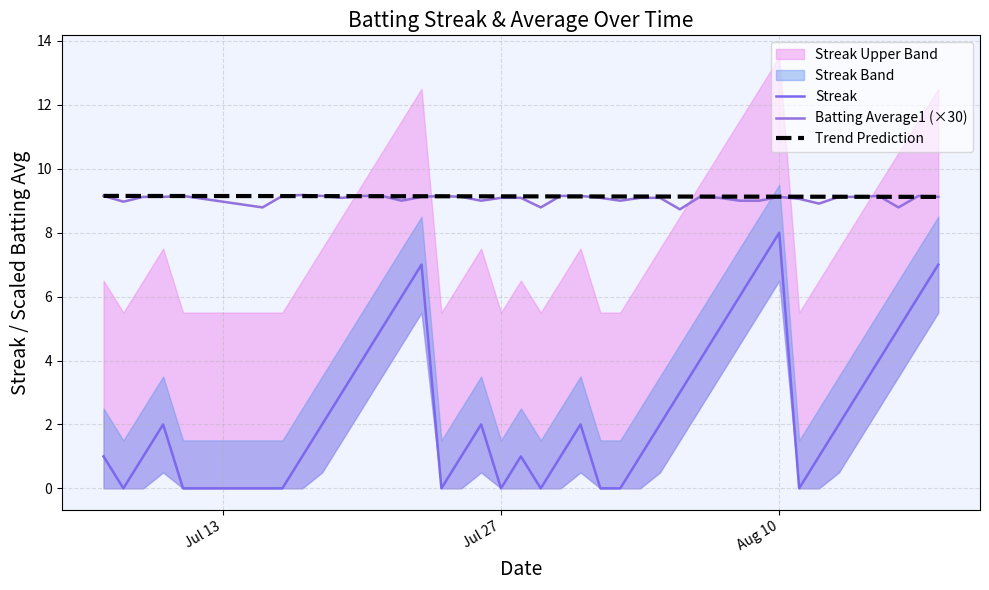

List the series in order of their peak value, lowest first.

Streak, Trend Prediction, Batting Average1 (×30)